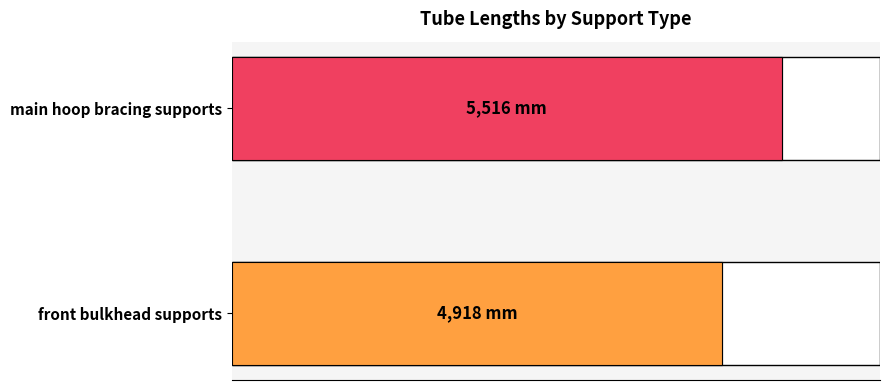

True or false: the data shows 7016 at front bulkhead supports.

False